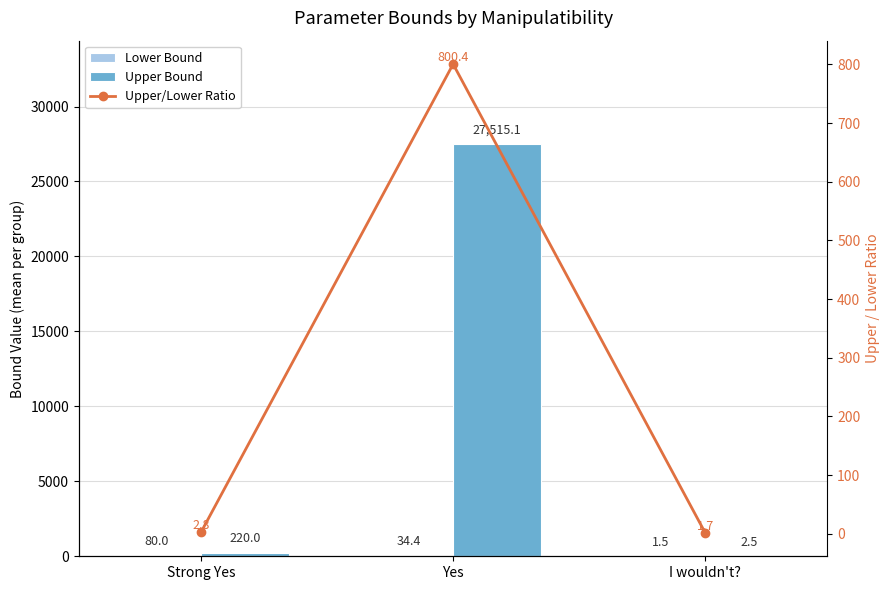

What is the difference between the maximum and second lowest values in the Upper/Lower Ratio series?

797.7